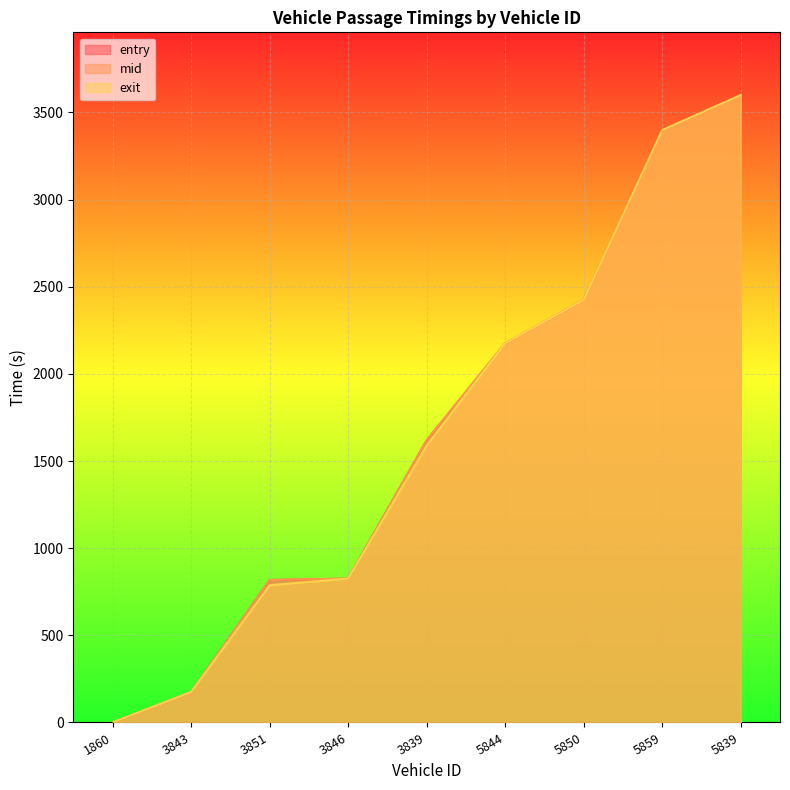

What are all the series names shown in the legend?

entry, mid, exit